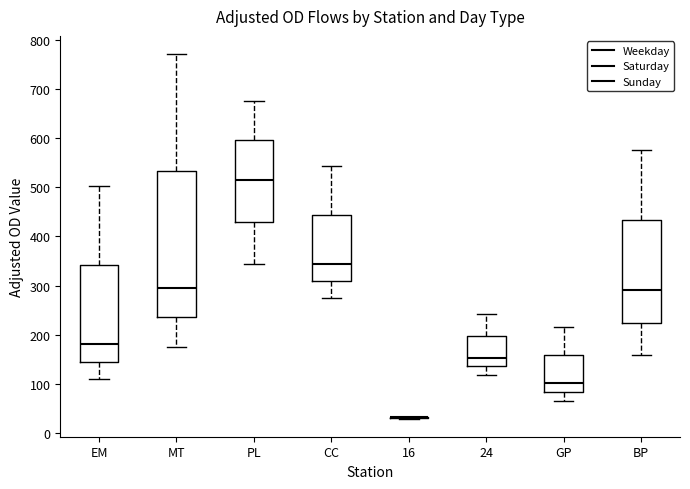

Reading left to right, read every box against the y-axis: the position of its median line, the range the box covers, and the ends of its whiskers. The values are not printed on the chart, so give them approximately, as read against the axis.

EM: median 180, box 150 to 340, whiskers 110 to 500
MT: median 300, box 240 to 530, whiskers 180 to 770
PL: median 520, box 430 to 600, whiskers 340 to 680
CC: median 340, box 310 to 440, whiskers 270 to 540
16: box collapsed to a line at 30, whiskers 30 to 30
24: median 150, box 140 to 200, whiskers 120 to 240
GP: median 100, box 80 to 160, whiskers 70 to 220
BP: median 290, box 220 to 430, whiskers 160 to 580